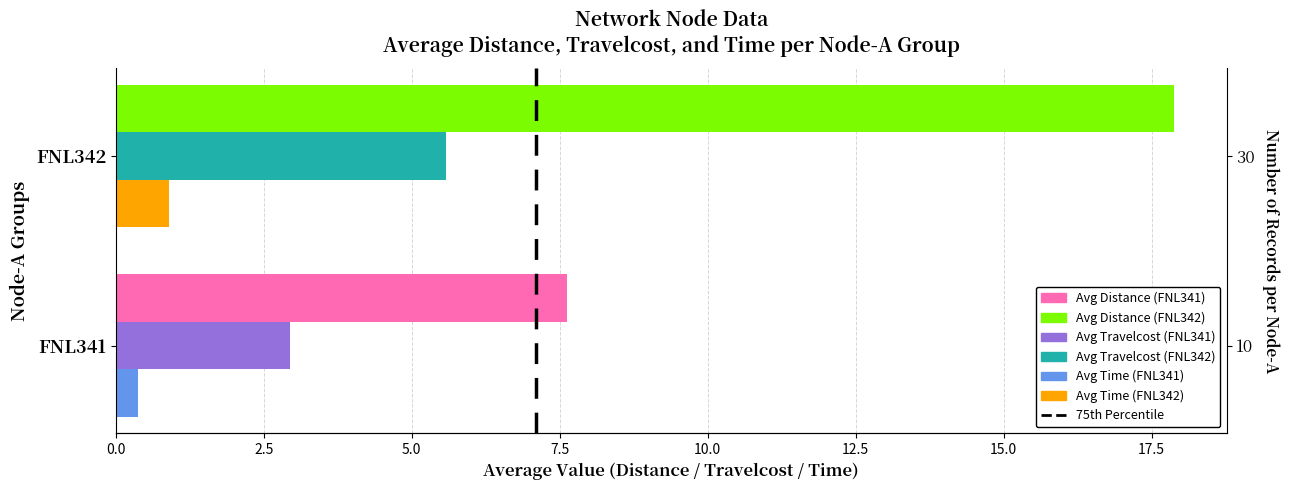

True or false: Avg Travelcost has a value of 5.6 at FNL342.

True